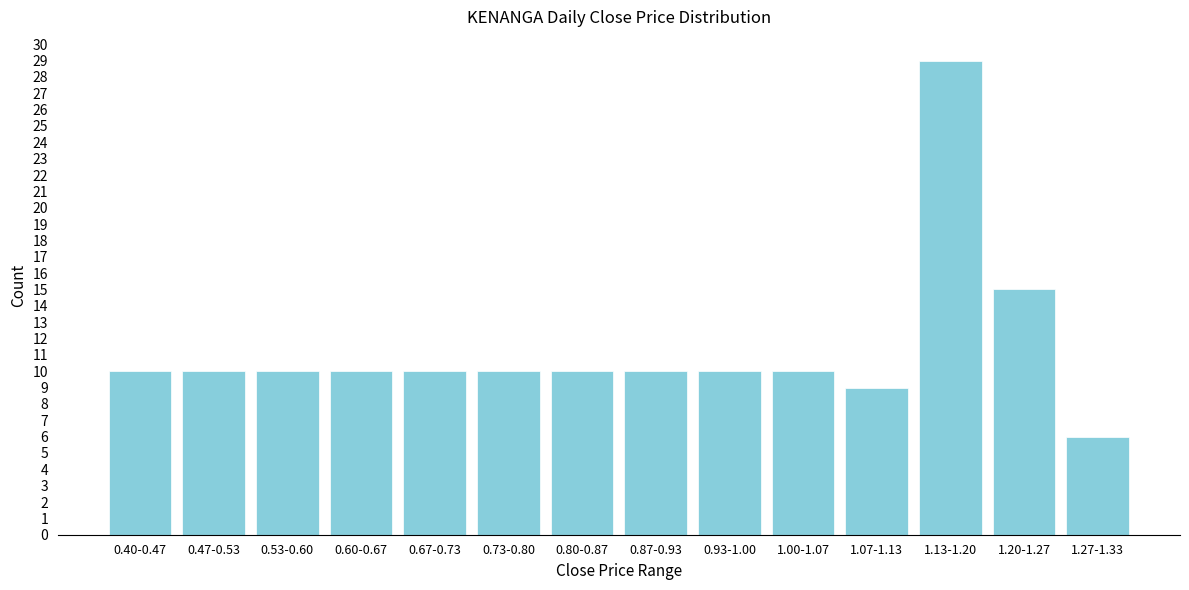

Reading right to left, list all the values displayed in this chart.

1.27-1.33=6	1.20-1.27=15	1.13-1.20=29	1.07-1.13=9	1.00-1.07=10	0.93-1.00=10	0.87-0.93=10	0.80-0.87=10	0.73-0.80=10	0.67-0.73=10	0.60-0.67=10	0.53-0.60=10	0.47-0.53=10	0.40-0.47=10